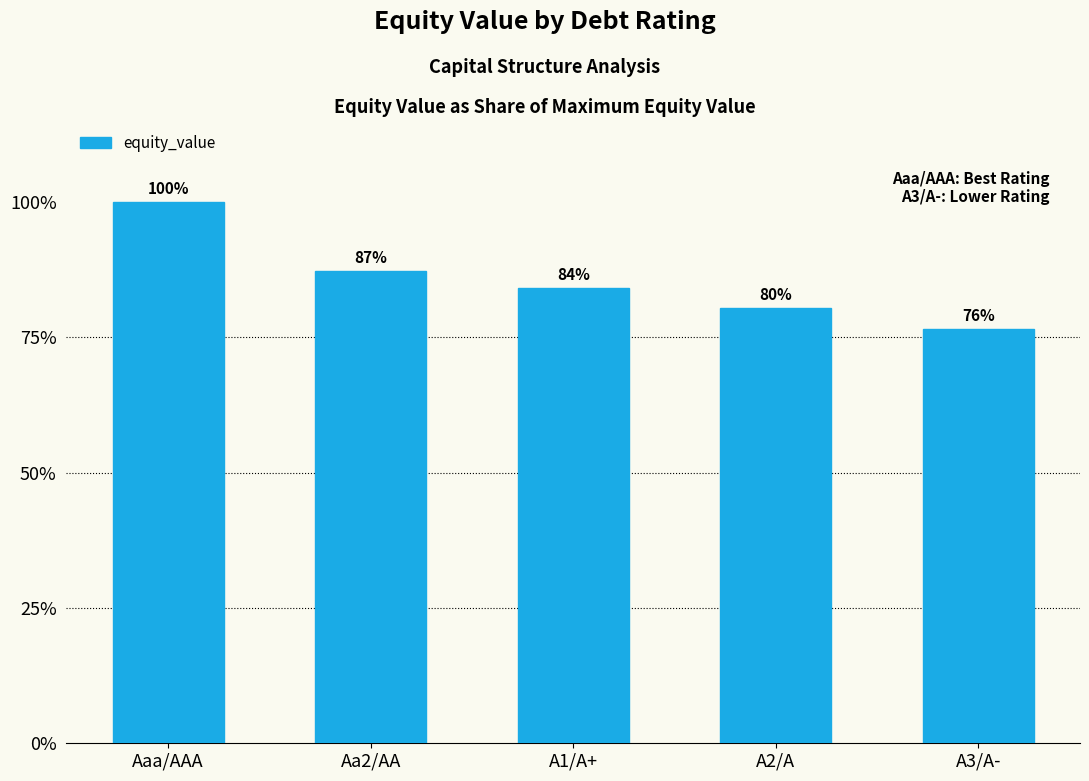

Are the bars horizontal?

No